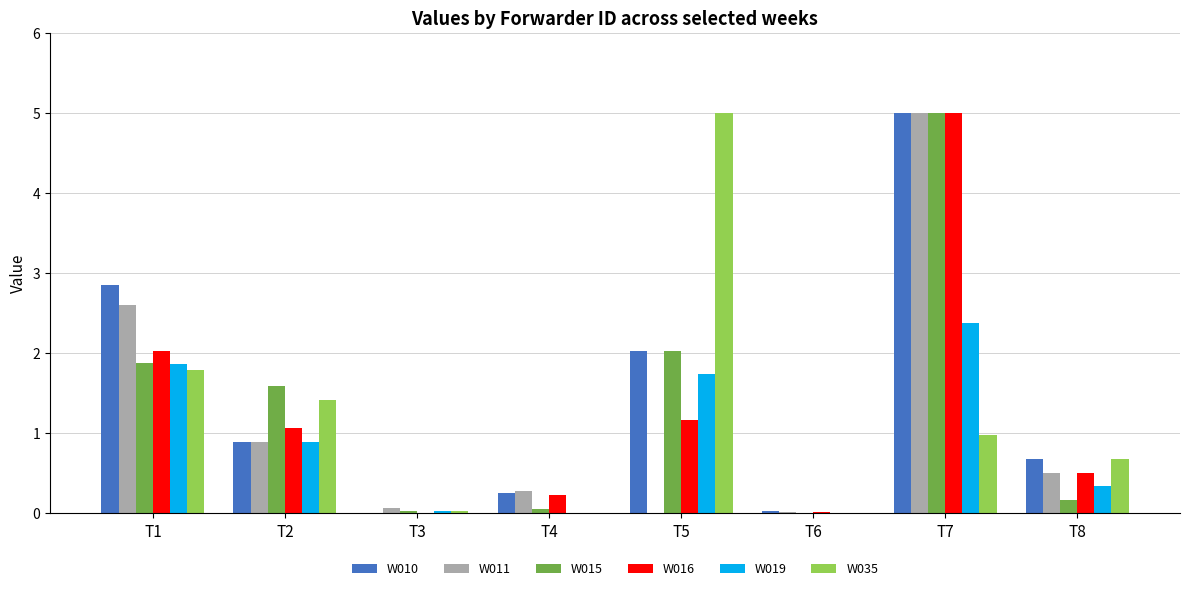

Is the value of W019 at T6 greater than the value of W011 at T8?

No